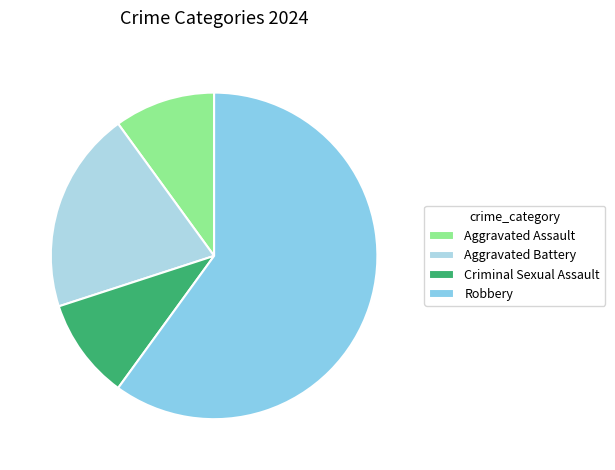

To the nearest percent, what is the combined percentage of Robbery and Criminal Sexual Assault?

70%